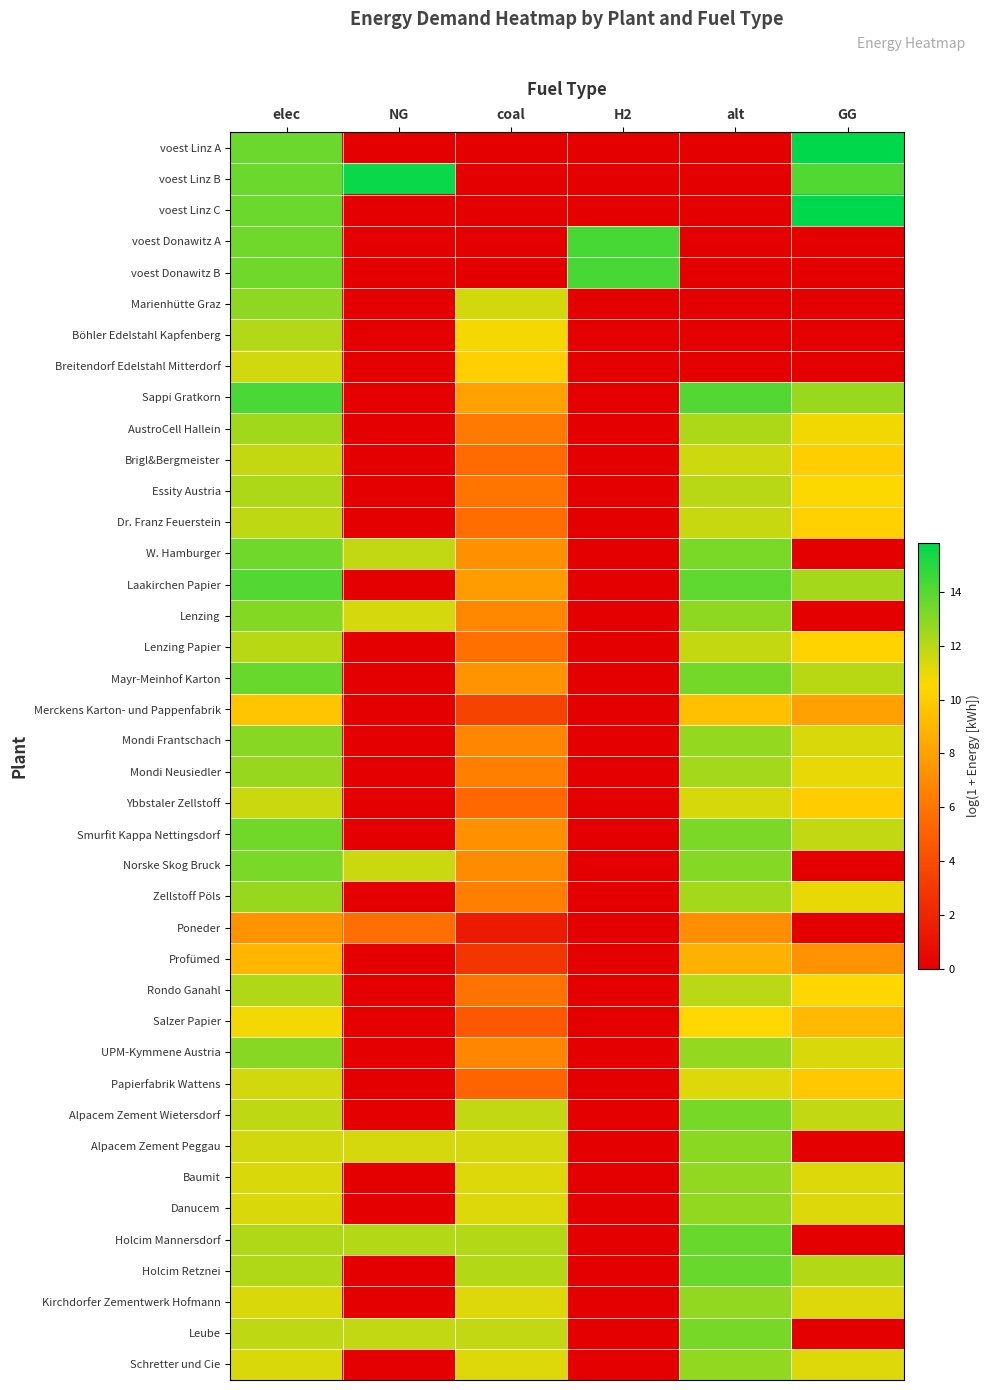

Which label corresponds to the largest value in the chart?

GG